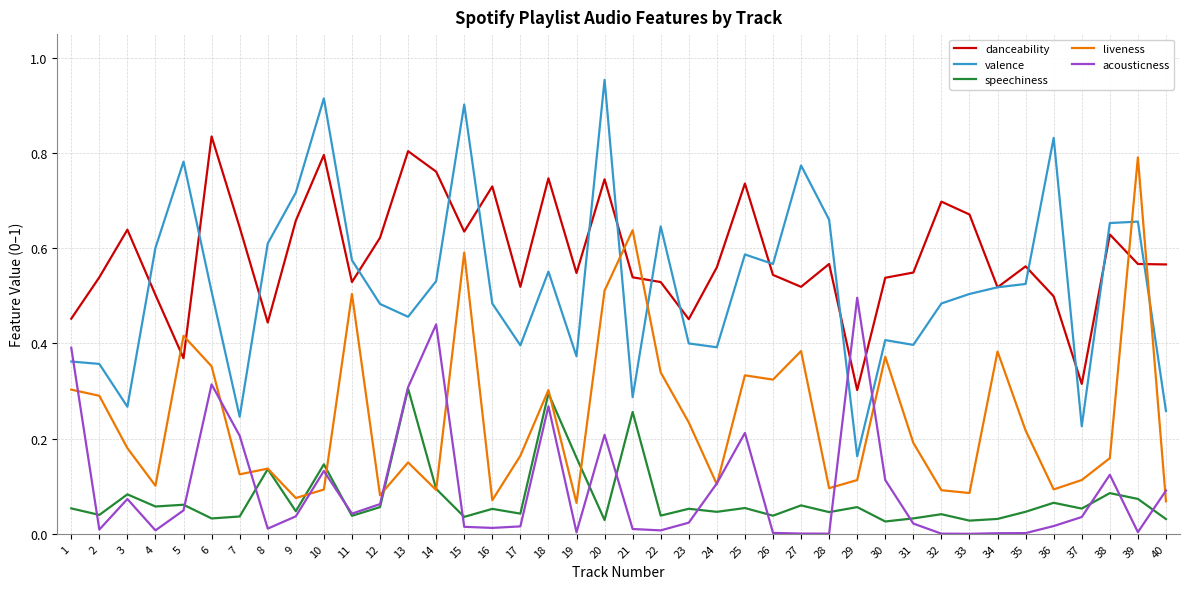

How many lines are shown in the chart?

5